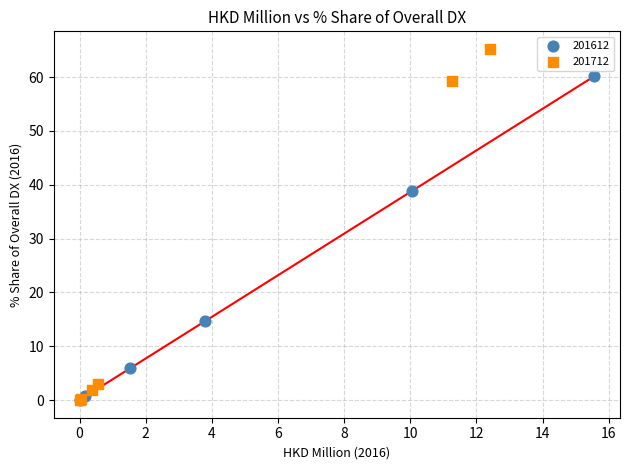

Which series contains the highest Y value?

201712